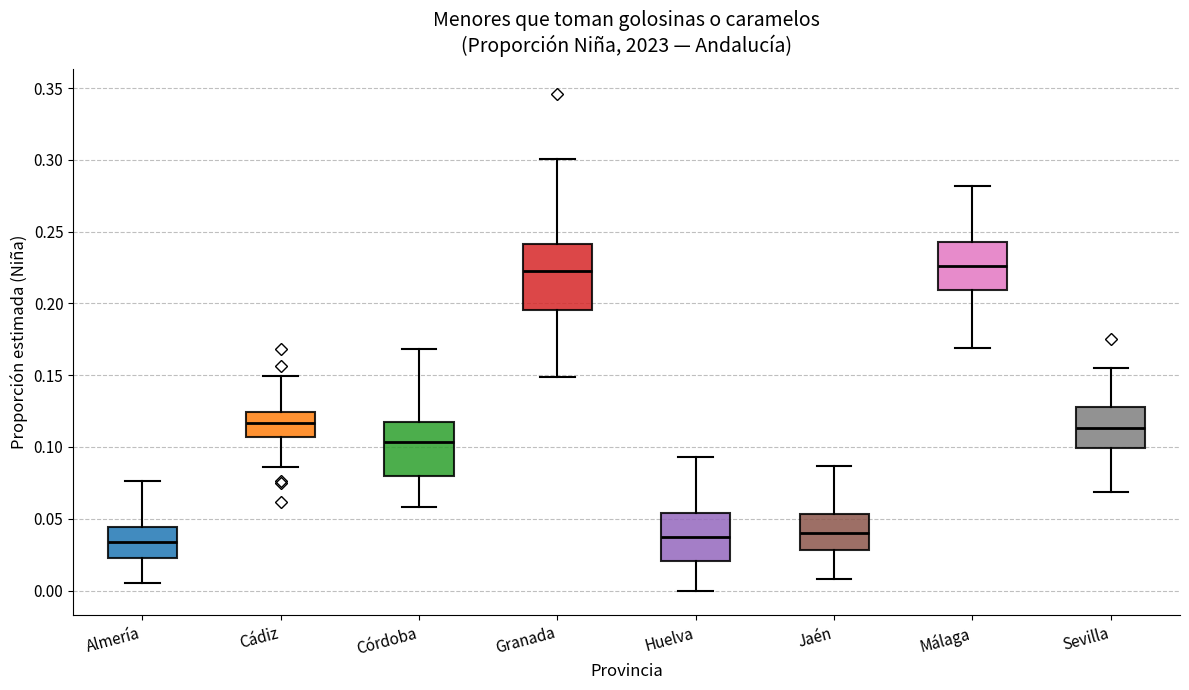

Reading left to right, read every box against the y-axis: the position of its median line, the range the box covers, and the ends of its whiskers. The values are not printed on the chart, so give them approximately, as read against the axis.

Almería: median 0.035, box 0.025 to 0.045, whiskers 0.005 to 0.075
Cádiz: median 0.115, box 0.105 to 0.125, whiskers 0.085 to 0.150
Córdoba: median 0.105, box 0.080 to 0.115, whiskers 0.060 to 0.170
Granada: median 0.220, box 0.195 to 0.240, whiskers 0.150 to 0.300
Huelva: median 0.035, box 0.020 to 0.055, whiskers 0.000 to 0.095
Jaén: median 0.040, box 0.030 to 0.055, whiskers 0.010 to 0.085
Málaga: median 0.225, box 0.210 to 0.245, whiskers 0.170 to 0.280
Sevilla: median 0.115, box 0.100 to 0.130, whiskers 0.070 to 0.155